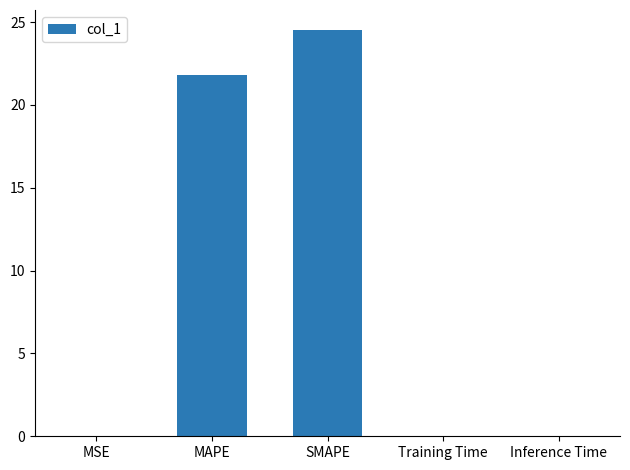

At which category does the chart reach its peak across all series?

SMAPE